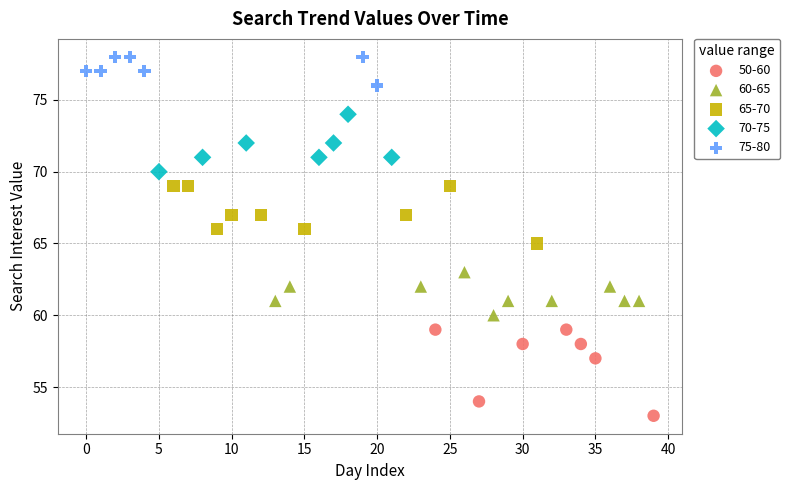

Which series contains the highest Y value?

75-80